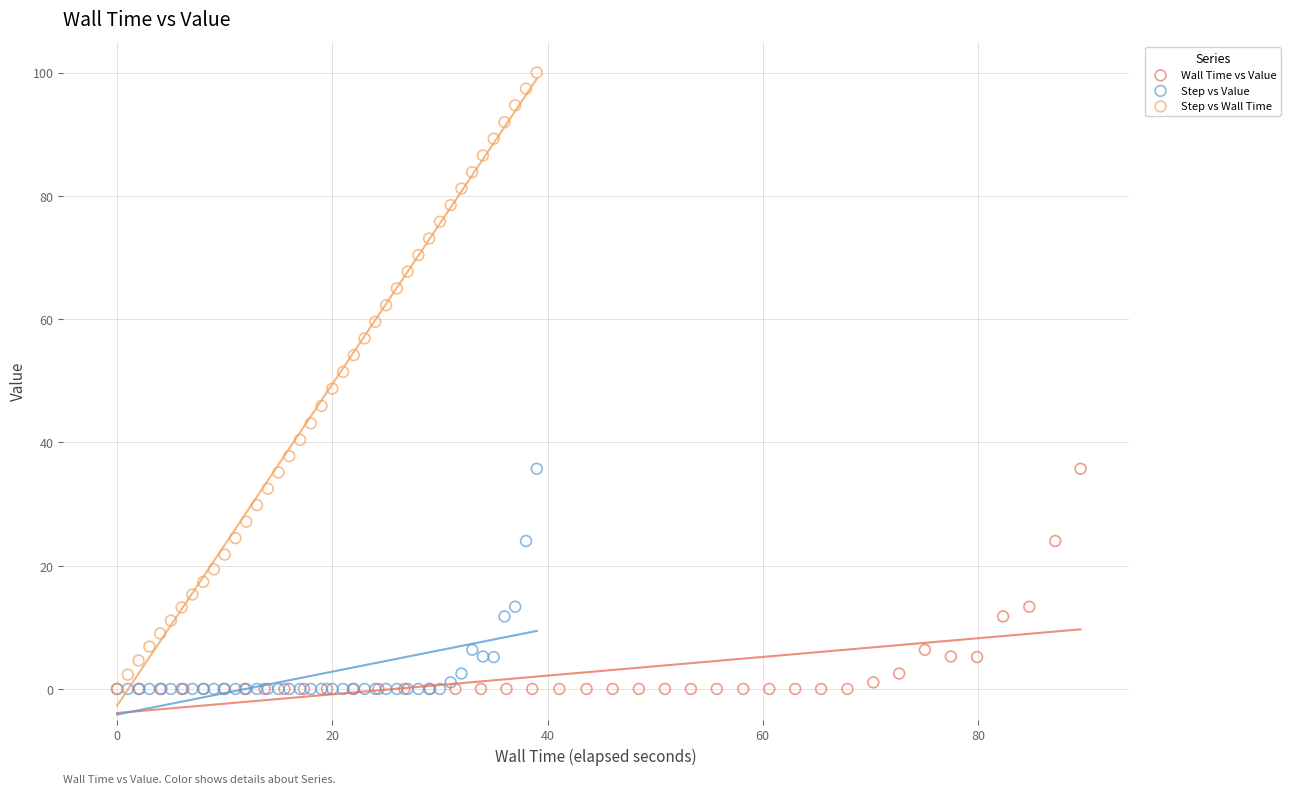

What are all the series names shown in the legend?

Wall Time vs Value, Step vs Value, Step vs Wall Time